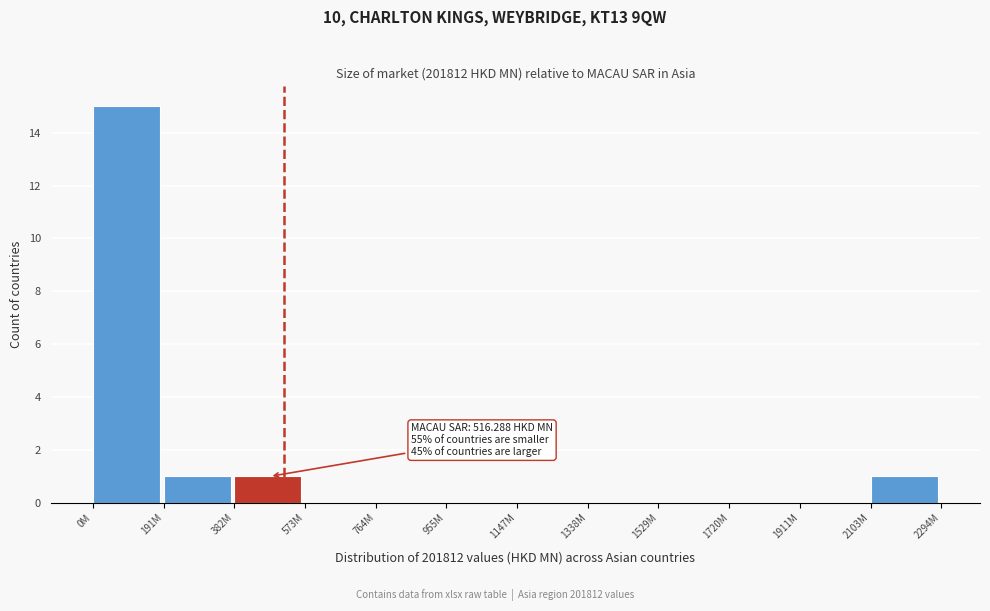

Reading left to right, transcribe all the data shown in this chart.

0M=15	191M=1	382M=1	573M=0	764M=0	955M=0	1147M=0	1338M=0	1529M=0	1720M=0	1911M=0	2103M=1